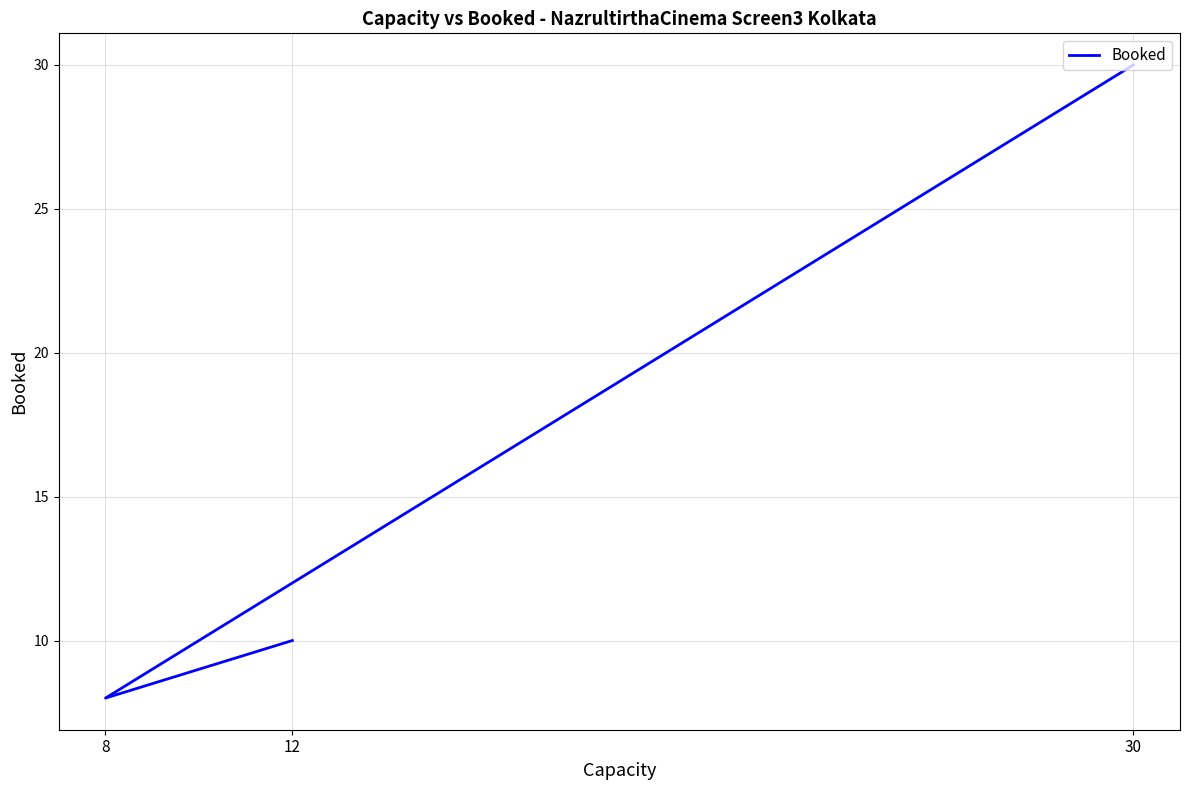

Does the chart have visible grid lines?

Yes